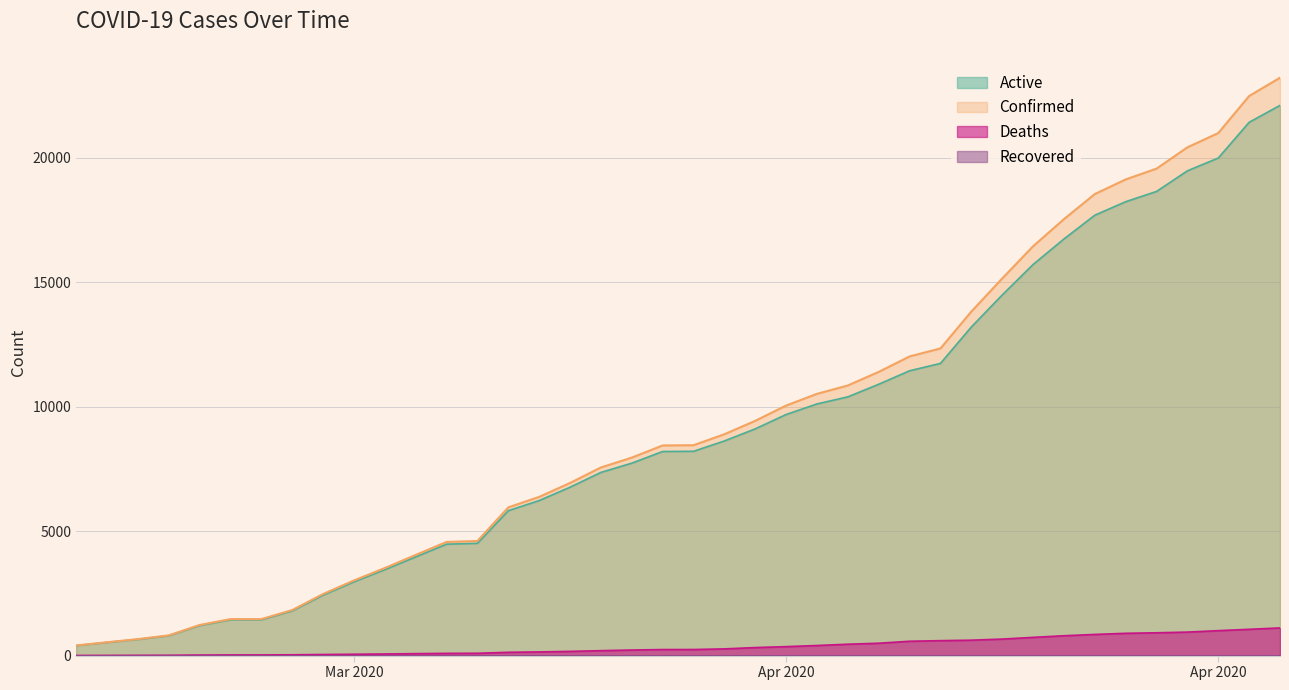

What position from the left is 04-22-2020?

32